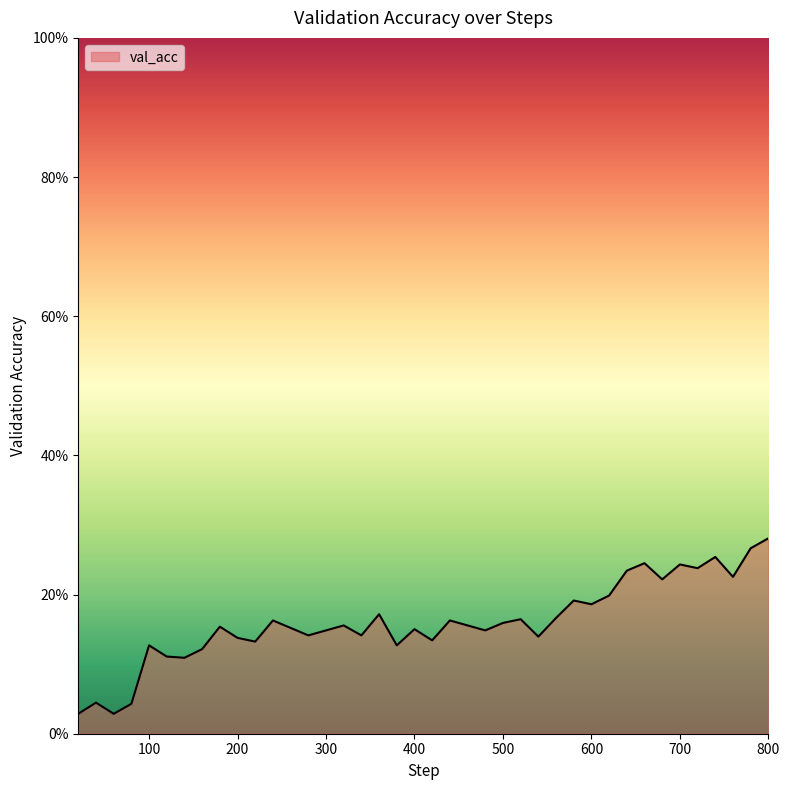

Reading left to right, list all the values displayed in this chart.

20=0.0	40=0.0	60=0.0	80=0.0	100=0.1	120=0.1	140=0.1	160=0.1	180=0.2	200=0.1	220=0.1	240=0.2	260=0.2	280=0.1	300=0.1	320=0.2	340=0.1	360=0.2	380=0.1	400=0.2	420=0.1	440=0.2	460=0.2	480=0.1	500=0.2	520=0.2	540=0.1	560=0.2	580=0.2	600=0.2	620=0.2	640=0.2	660=0.2	680=0.2	700=0.2	720=0.2	740=0.3	760=0.2	780=0.3	800=0.3